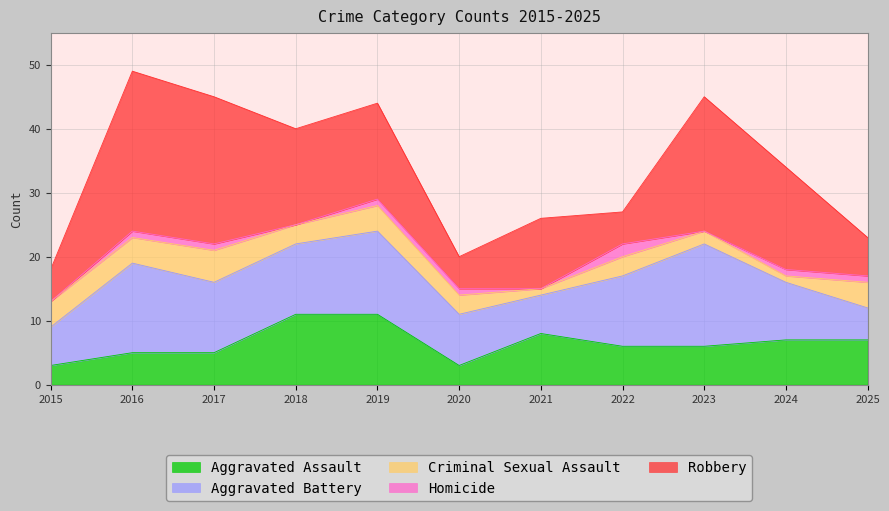

Rank the series at 2024 from lowest to highest value.

Criminal Sexual Assault, Homicide, Aggravated Assault, Aggravated Battery, Robbery